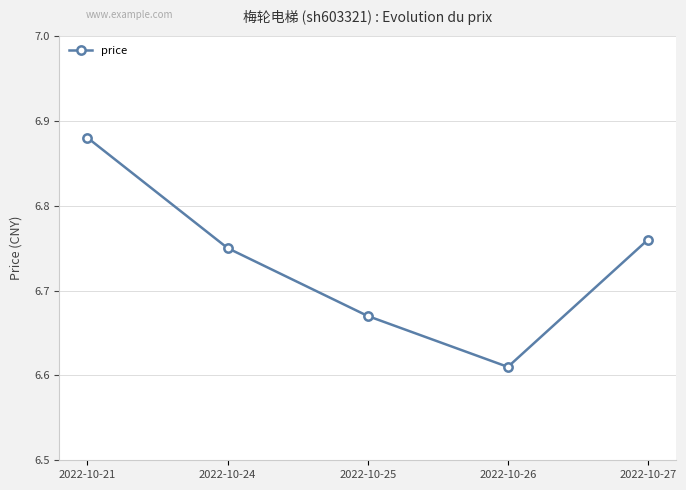

True or false: the data shows 1.9 at 2022-10-21.

False